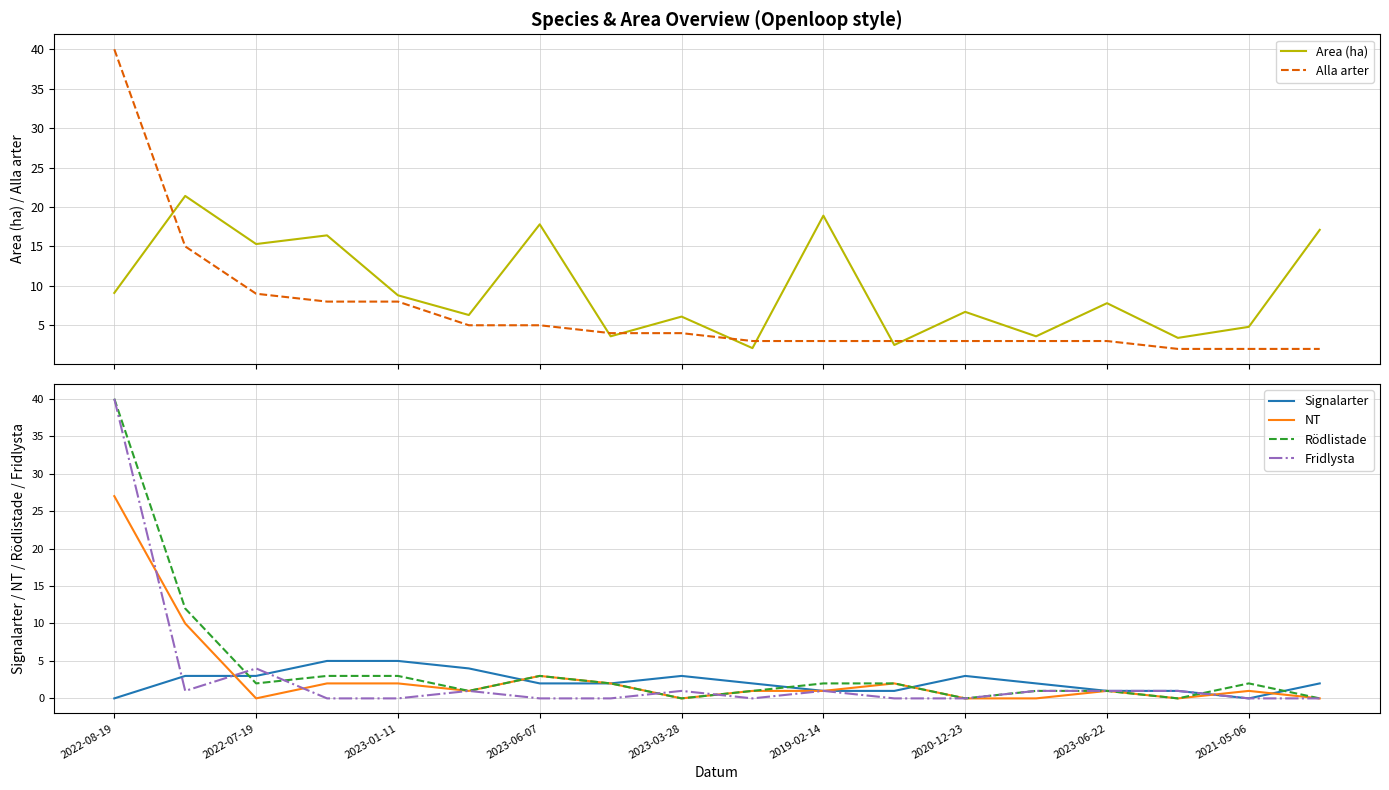

What is the difference between the maximum and second lowest values in the Rödlistade series?

40